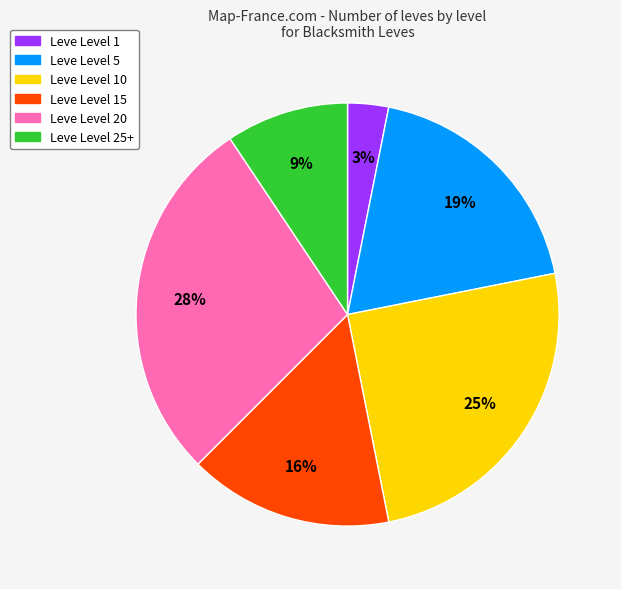

Does any single category account for the majority?

No